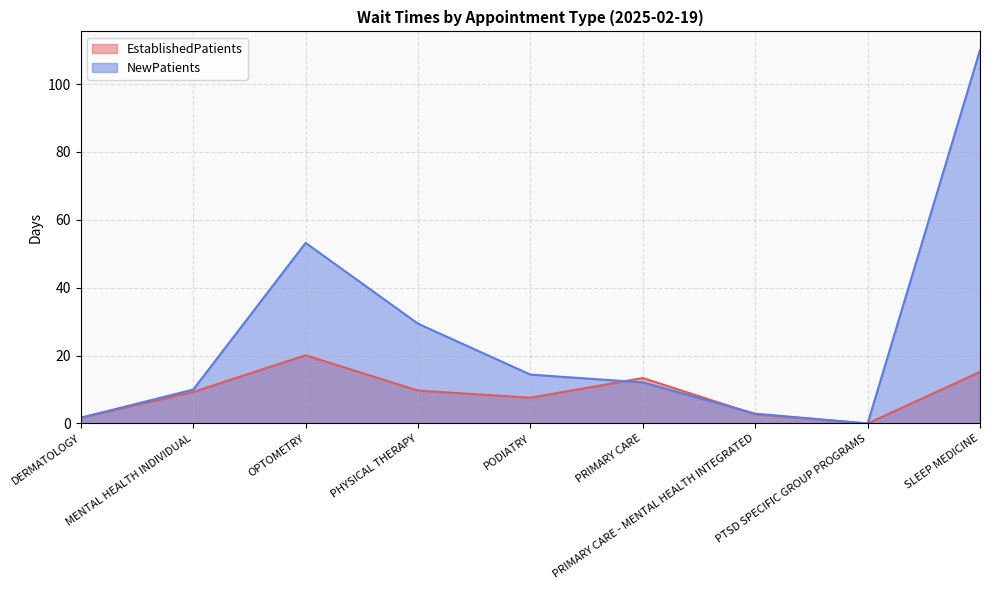

Where is the first local maximum for NewPatients?

OPTOMETRY